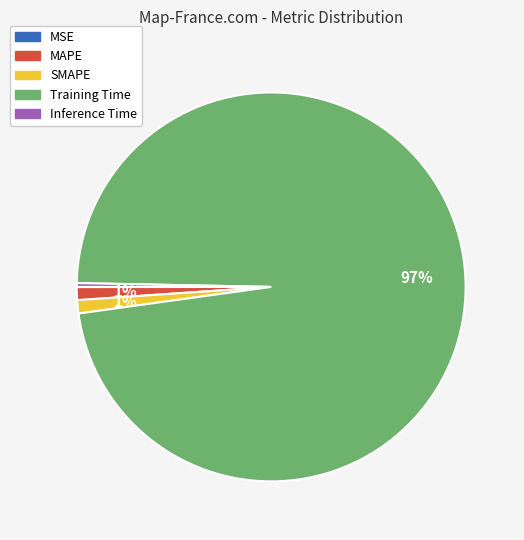

To the nearest percent, what is the average slice percentage?

20%